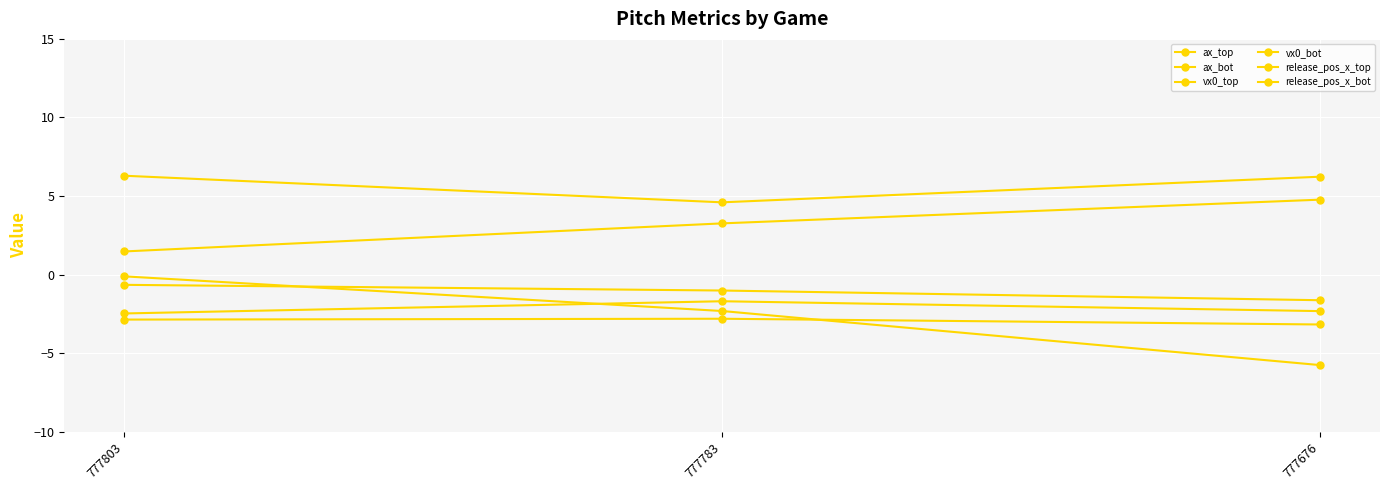

How many lines are shown in the chart?

6